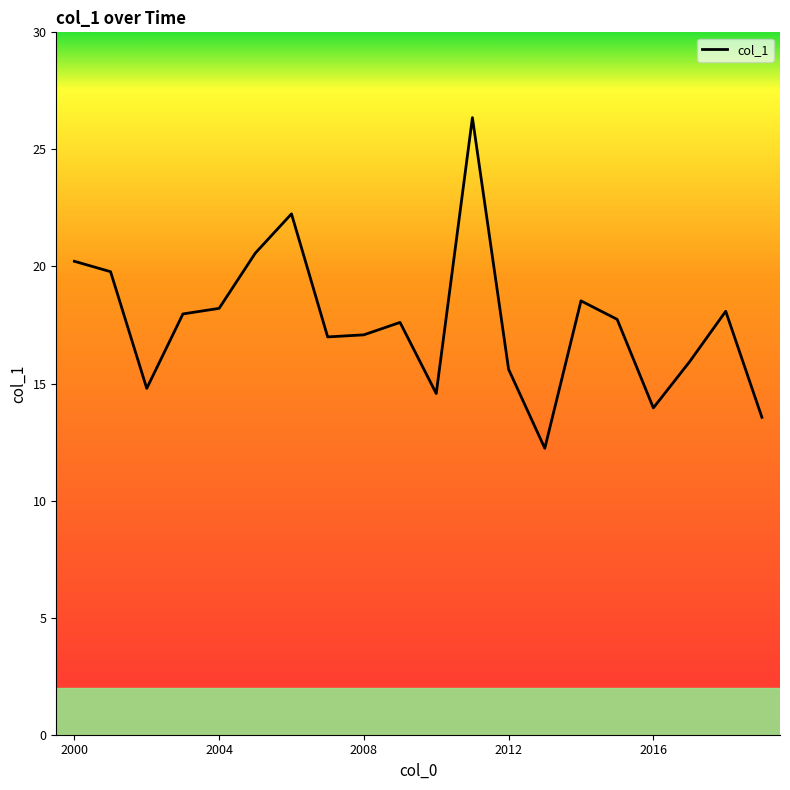

What is the difference between the maximum and minimum values?

14.1